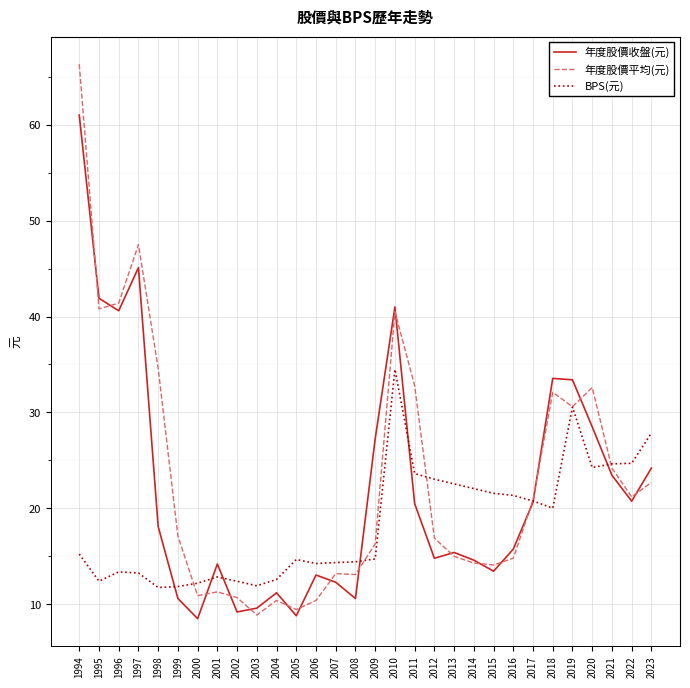

What is the spread (max minus min) of values at 1996?

28.0